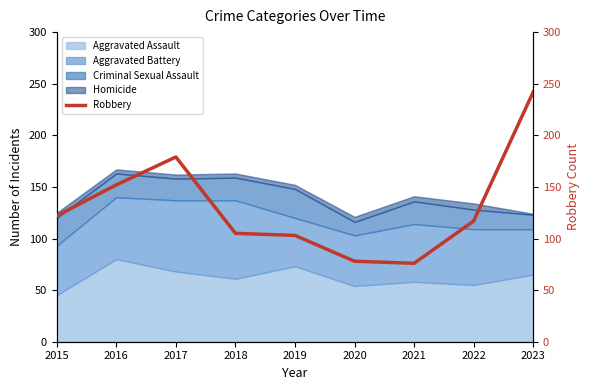

Is it true that the value at 2015 is 219?

False